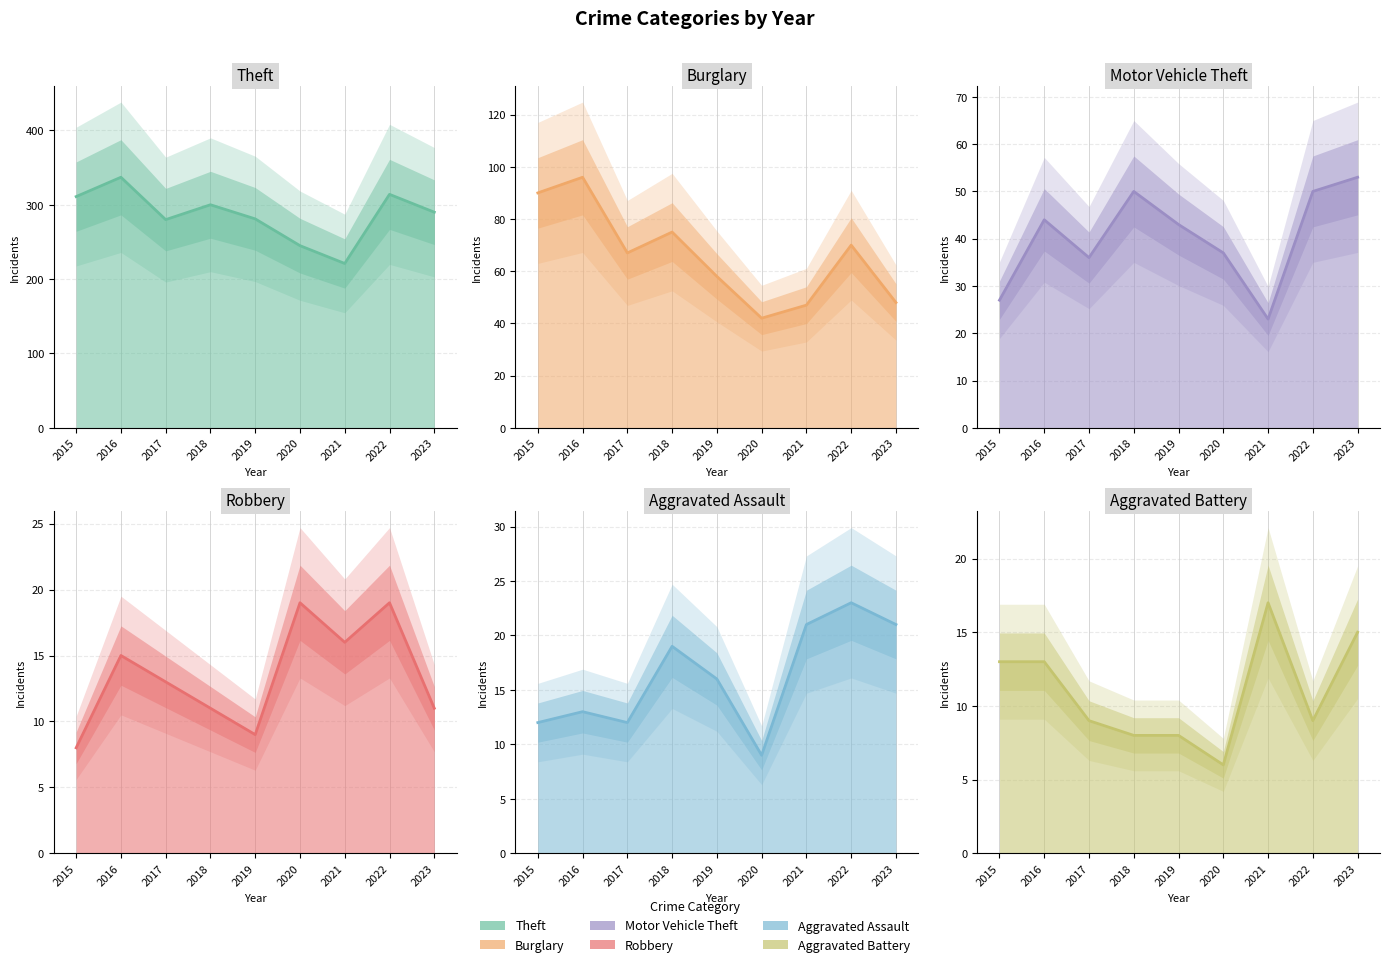

At which category does Motor Vehicle Theft reach its first local valley?

2017